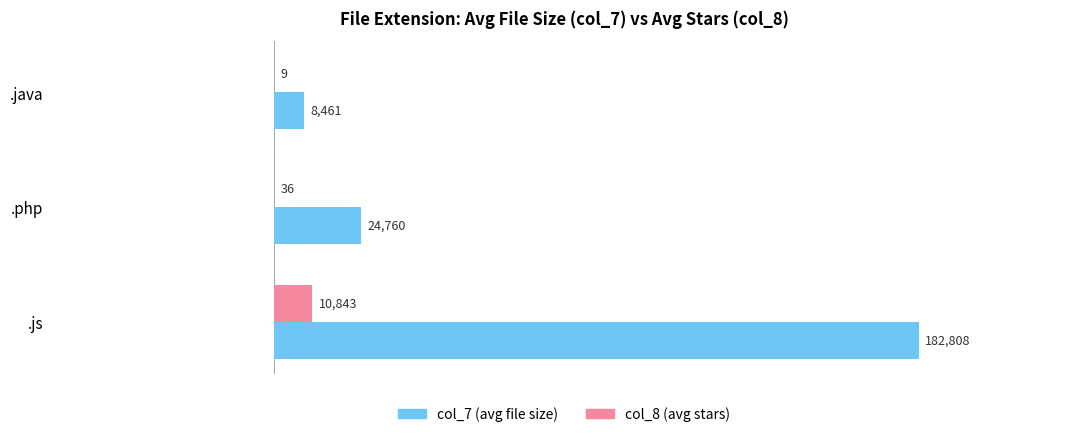

What is the total value across all series at .java?

8470